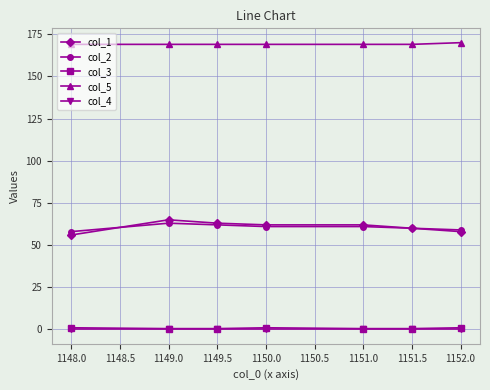

True or false: col_5 has a value of 169.0 at 1149.0.

True